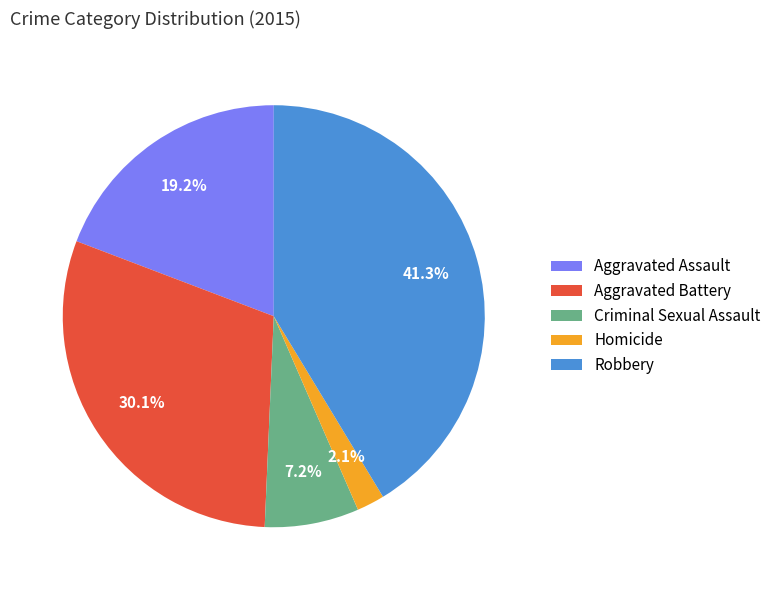

What is the ratio of the value at Aggravated Assault to the value at Criminal Sexual Assault?

2.7